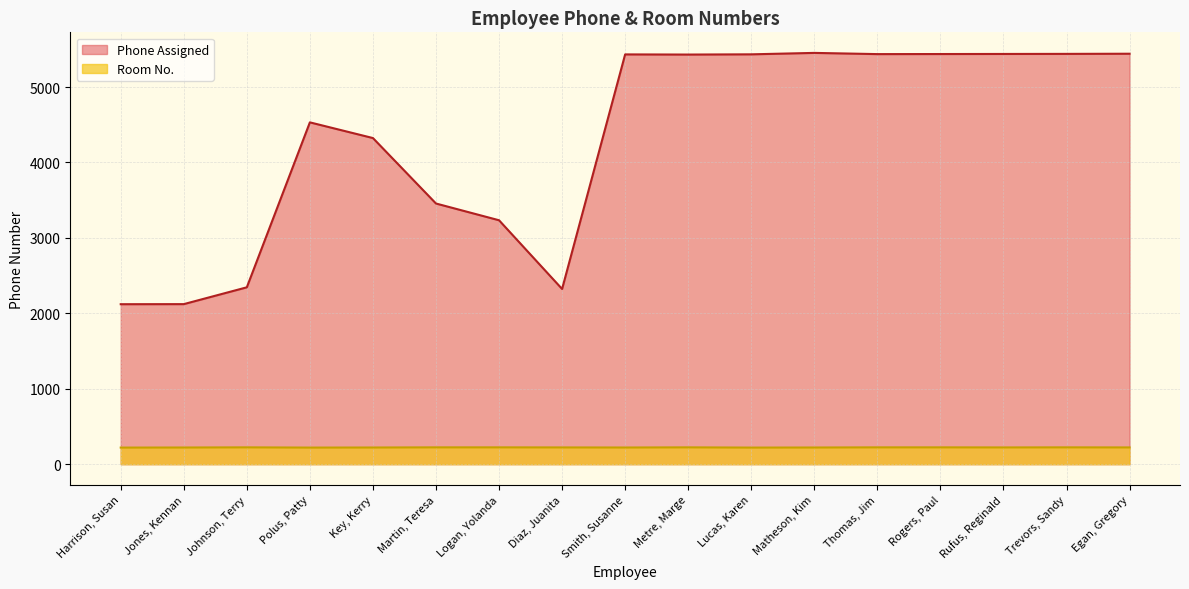

Is the value of Phone Assigned at Logan, Yolanda greater than the value of Room No. at Thomas, Jim?

Yes